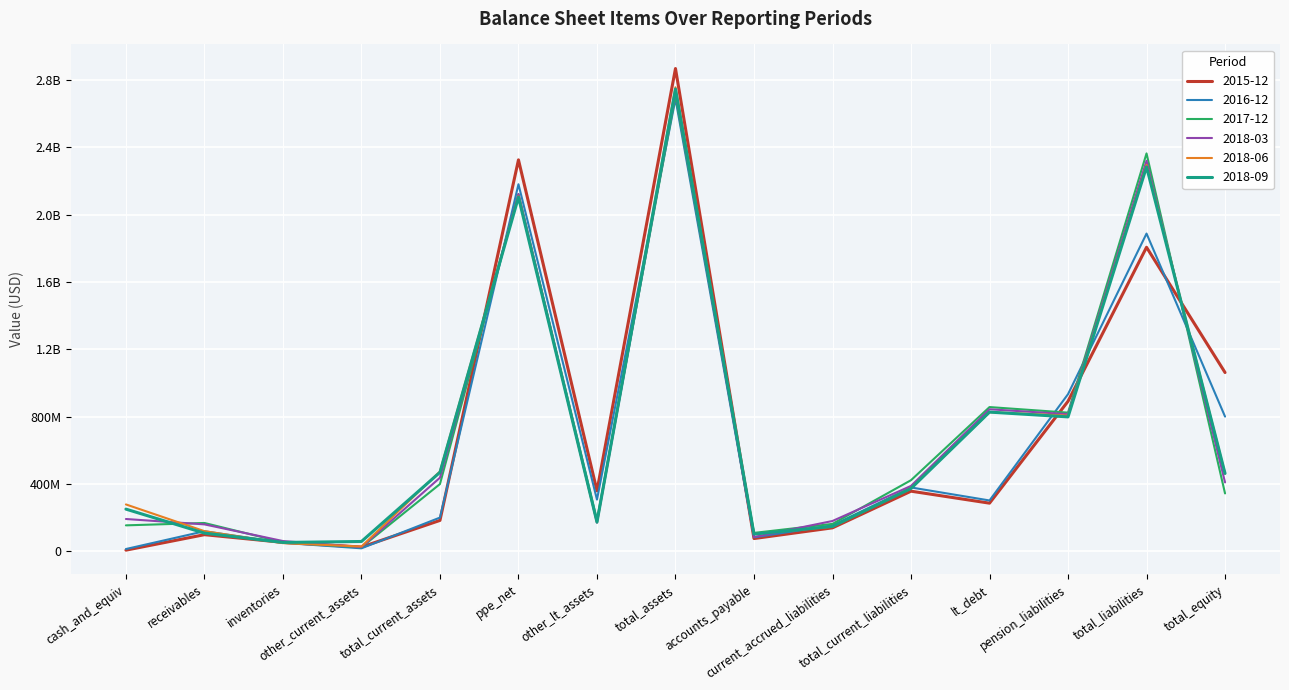

True or false: 2015-12 and 2018-06 cross at least once.

True